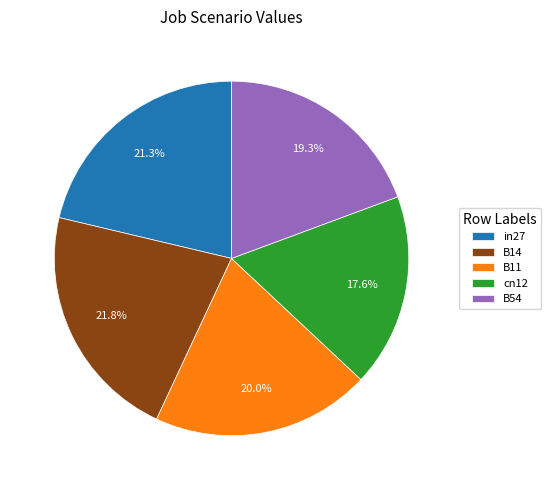

Which slice is the smallest?

cn12